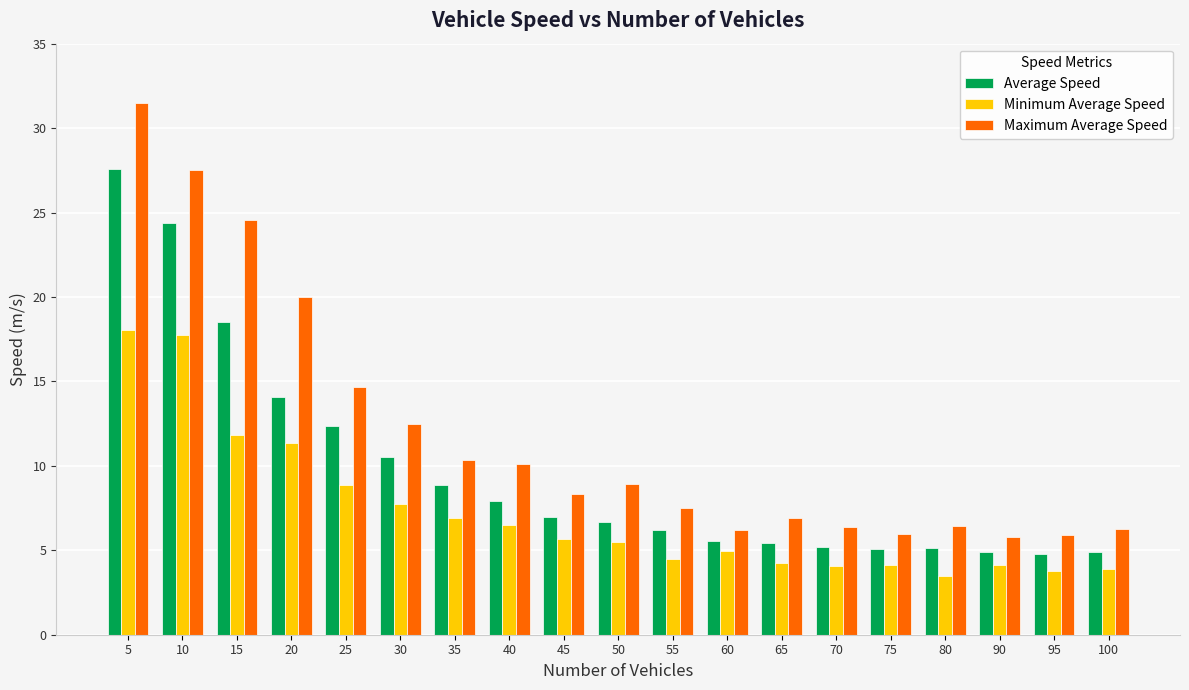

Read the Minimum Average Speed value at 100.

3.9